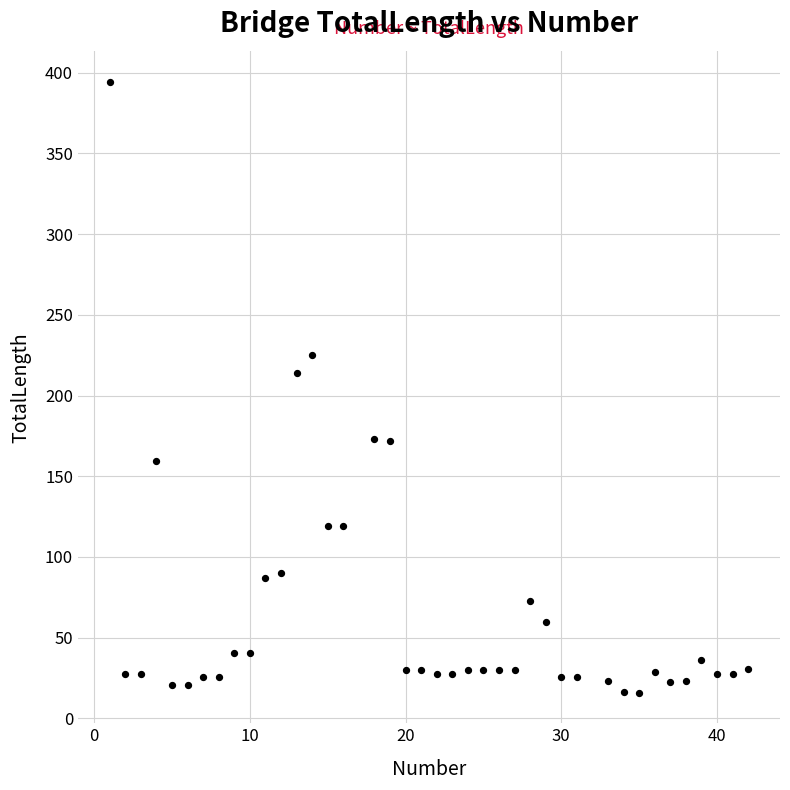

What is the range of Y values (max minus min)?

378.3